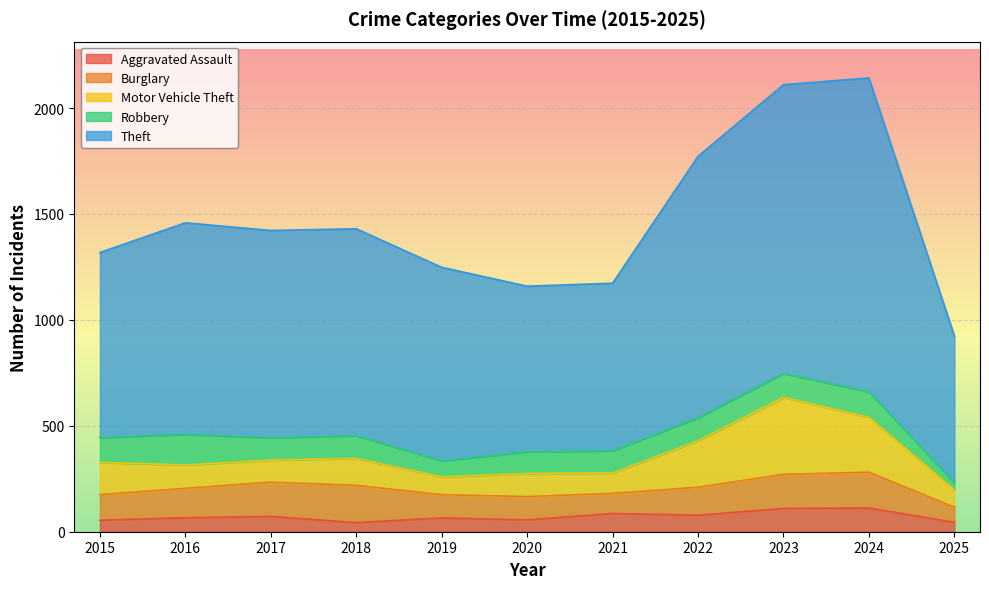

What is the total value across all series at 2024?

2142